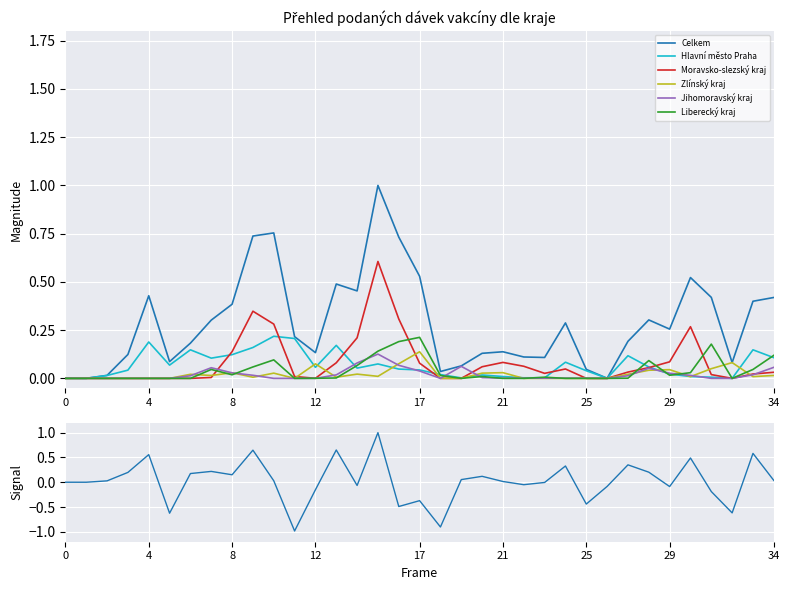

True or false: Hlavní město Praha and Zlínský kraj intersect in this chart.

True